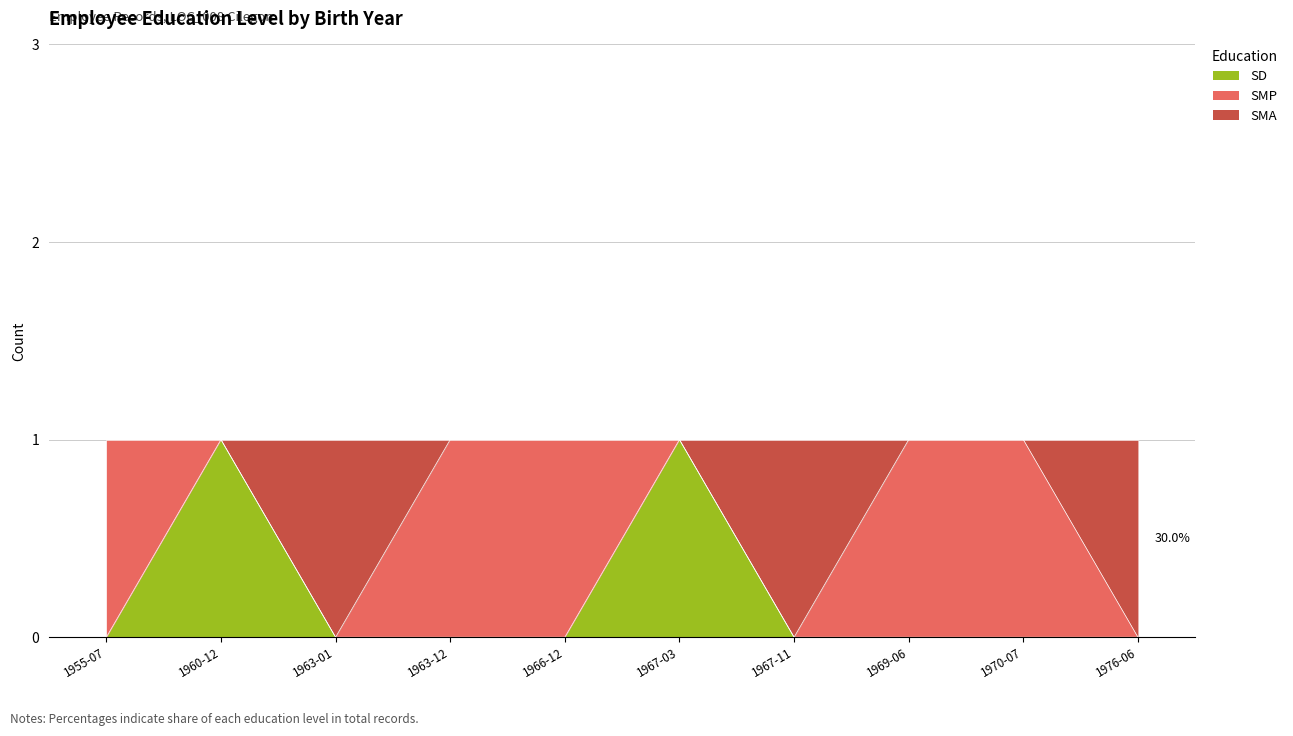

Which label corresponds to the largest value in the chart?

1960-12